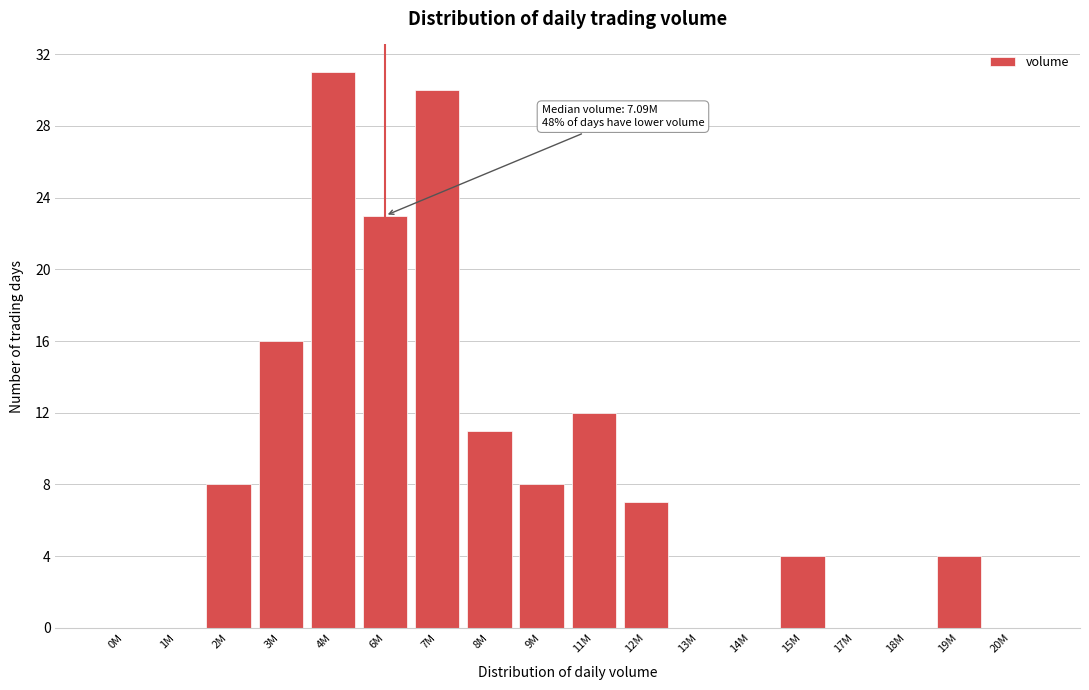

Reading right to left, list all the values displayed in this chart.

20M=0	19M=4	18M=0	17M=0	15M=4	14M=0	13M=0	12M=7	11M=12	9M=8	8M=11	7M=30	6M=23	4M=31	3M=16	2M=8	1M=0	0M=0